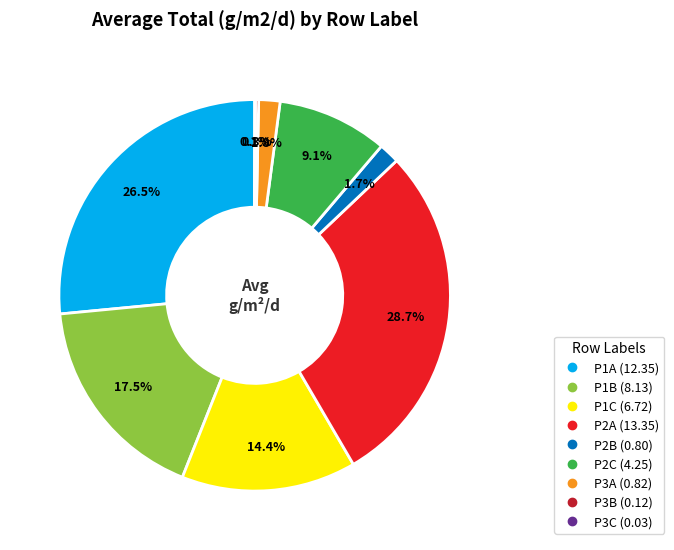

Does any single category account for the majority?

No